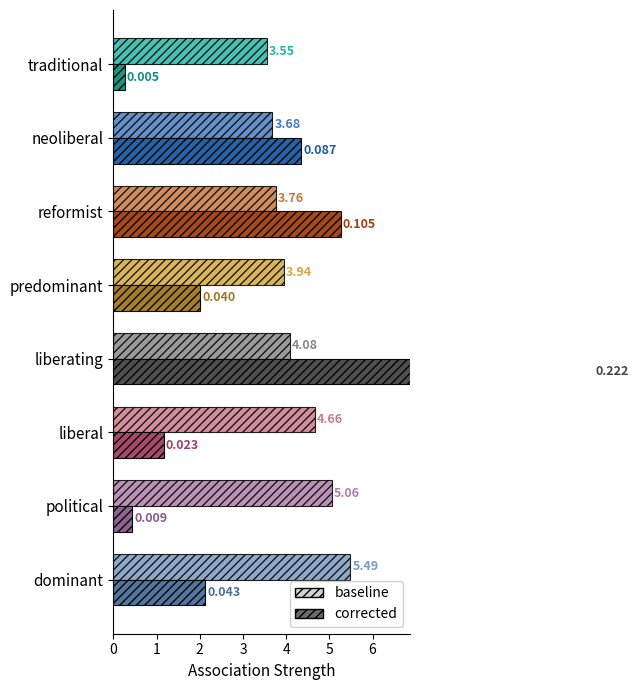

What are all the series names shown in the legend?

baseline, corrected